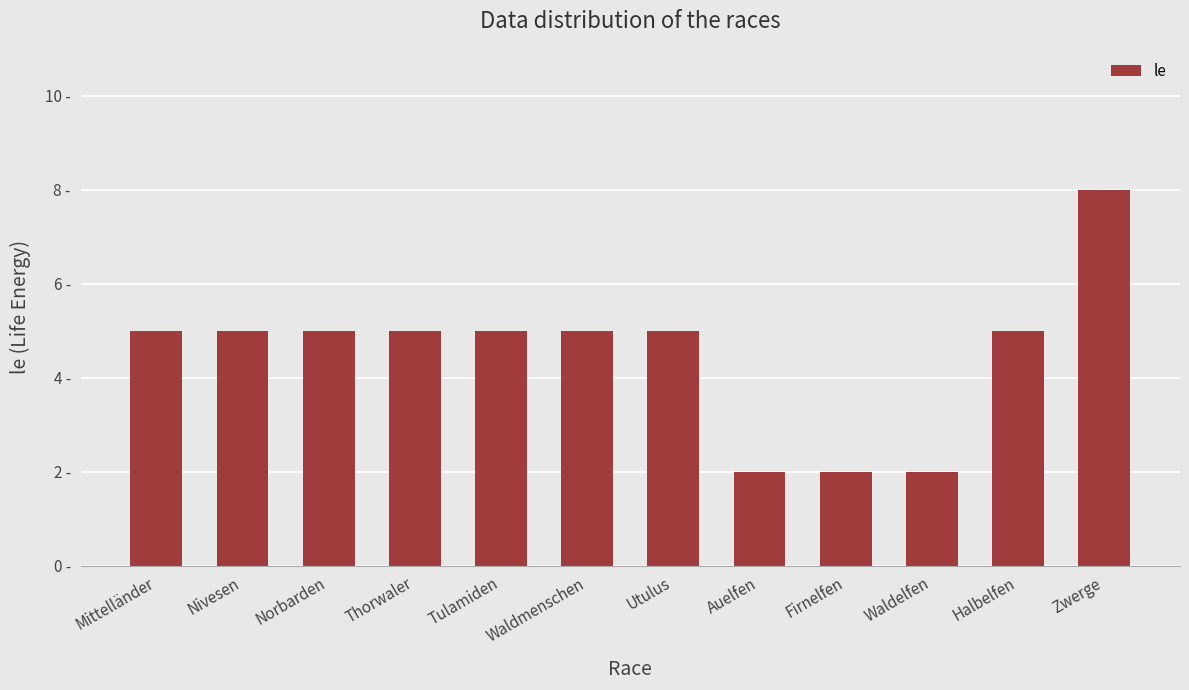

Are the bars horizontal?

No